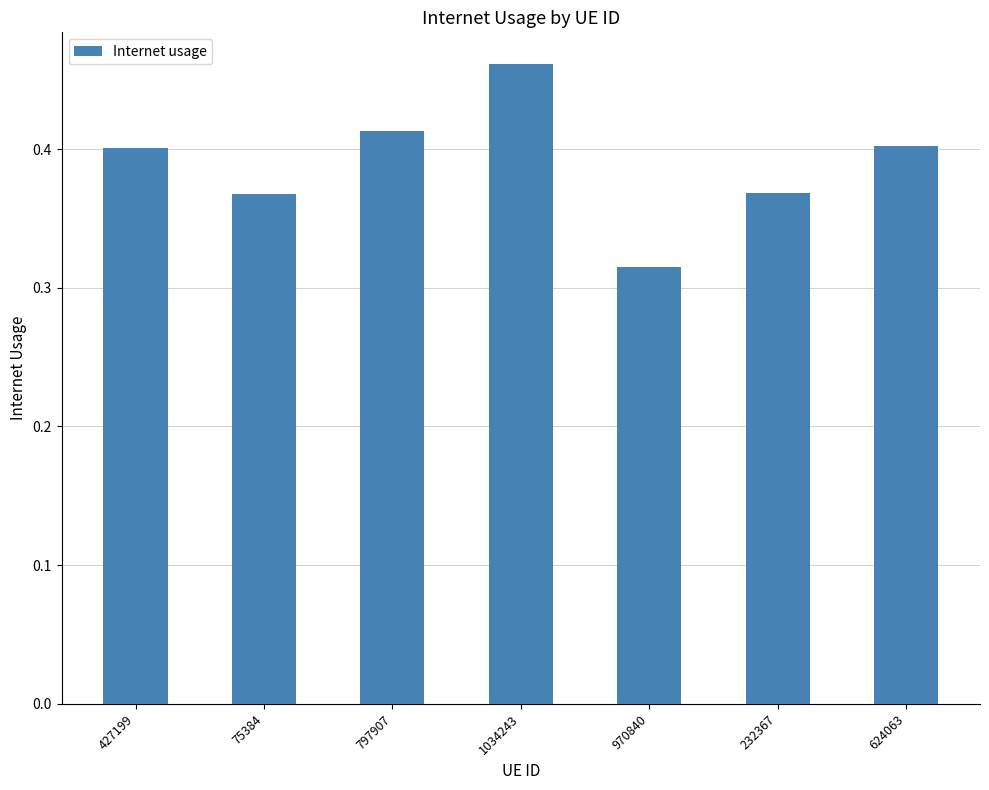

How many bars are there in total?

7